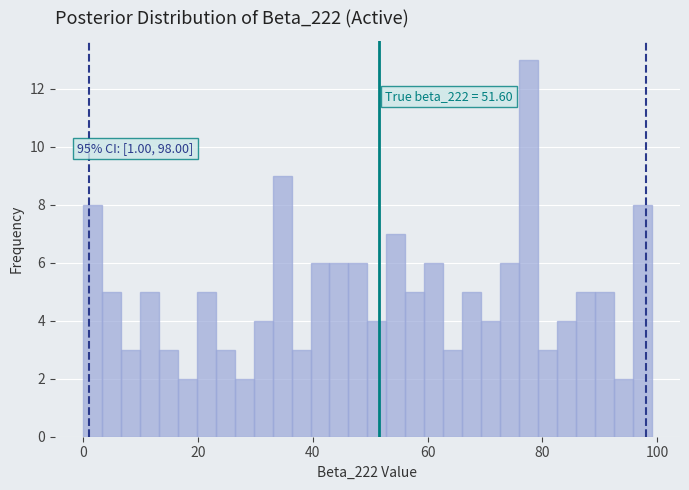

Read against the x-axis, roughly where is the centre of the tallest bar?

78